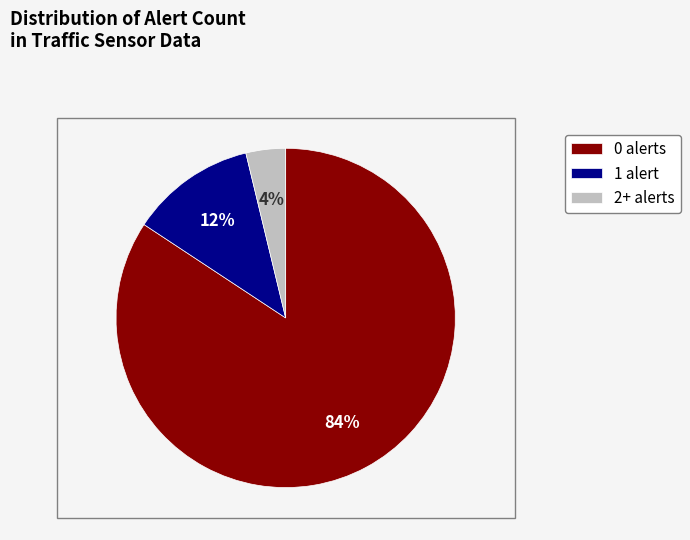

Between 0 alerts and 2+ alerts, which is larger?

0 alerts